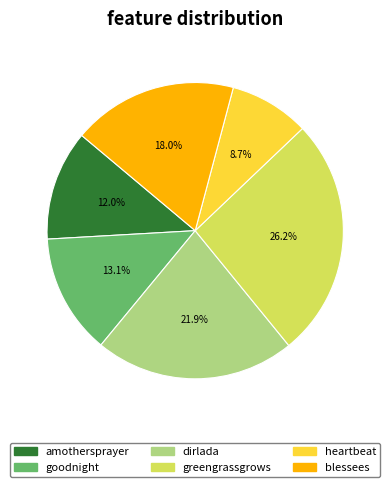

True or false: goodnight accounts for 19% of the total.

False